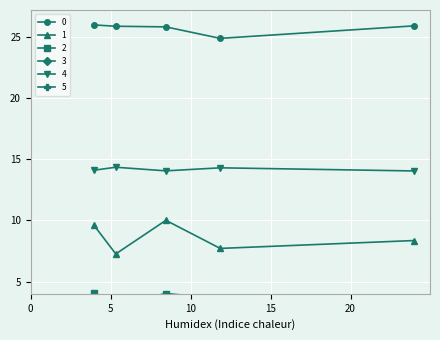

What is the value of the 1 point at the 3rd from the left?

10.0